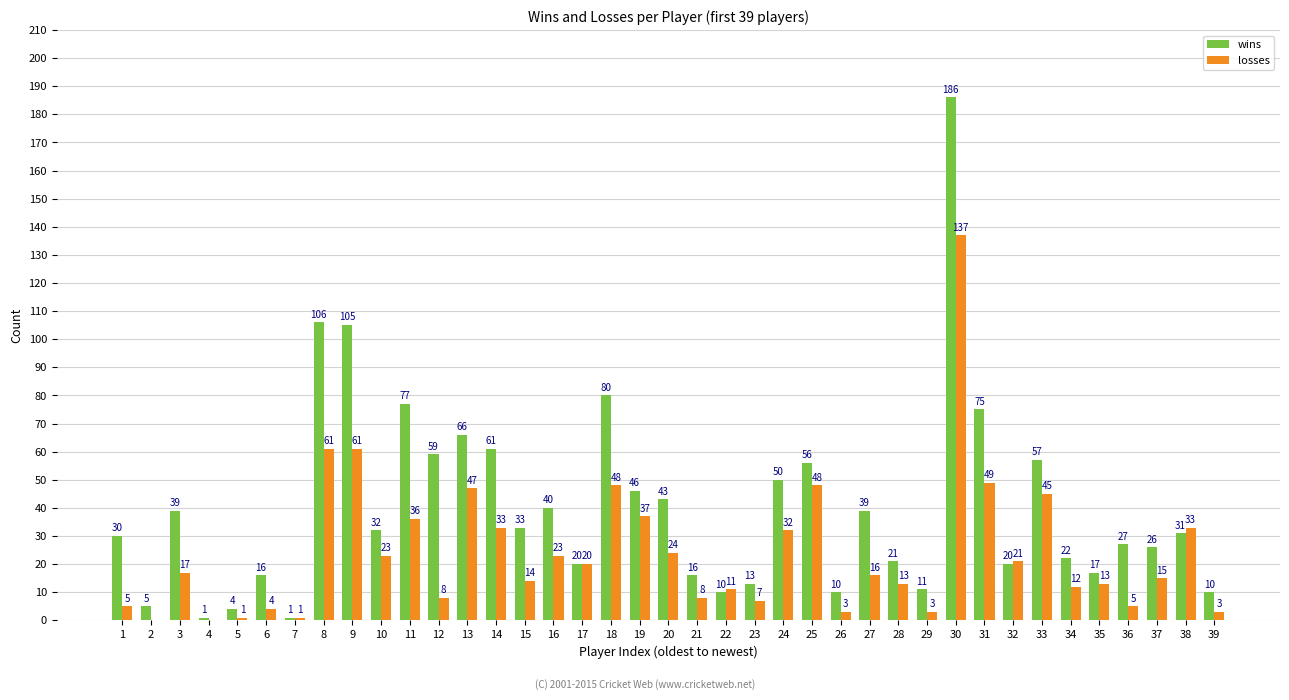

What is the sum of all wins values?

1561